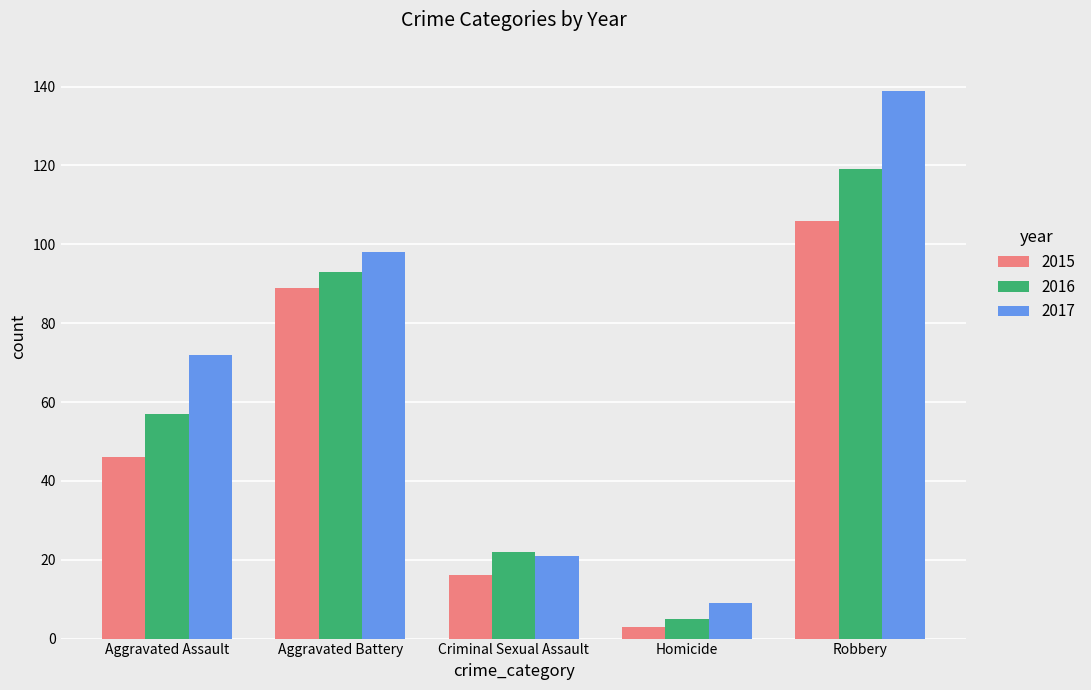

How many data points in 2016 are less than 57?

2